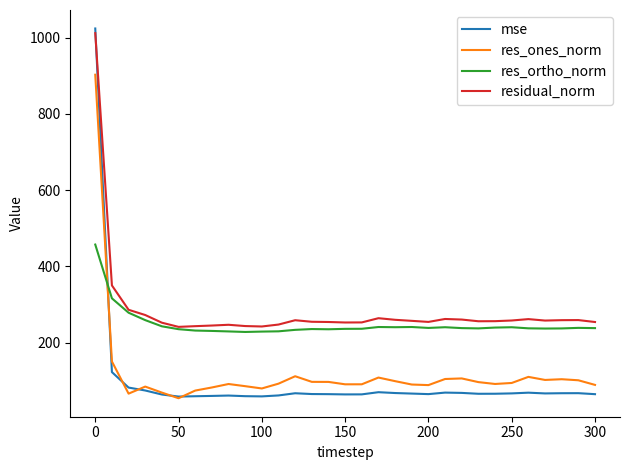

How many distinct data groups are displayed?

4